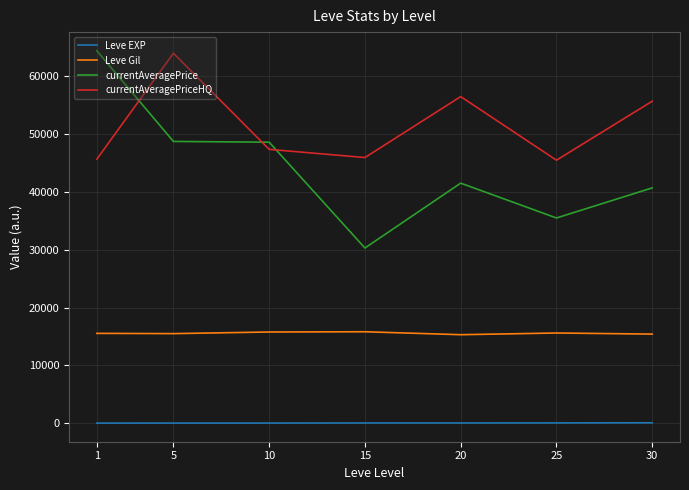

What is the maximum value for currentAveragePriceHQ?

64015.2